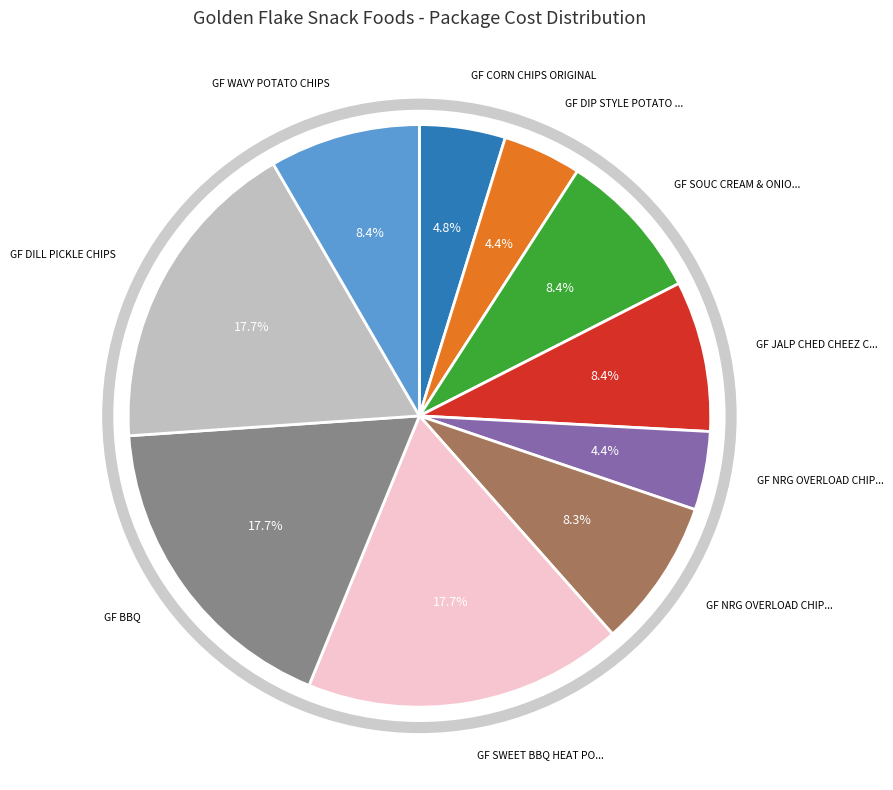

Does any single category account for the majority?

No